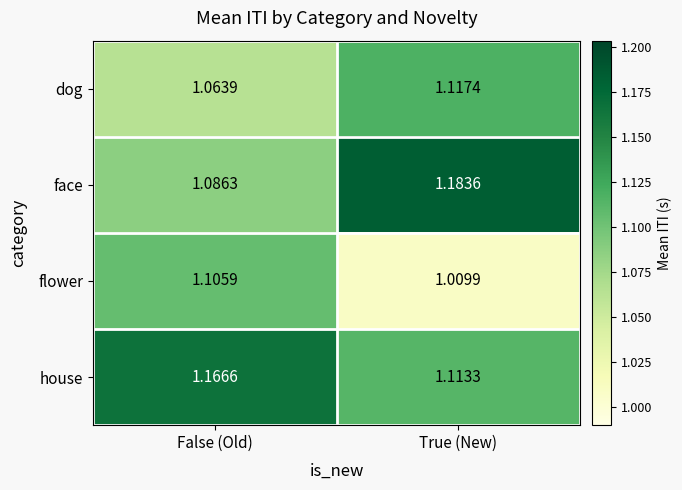

Is the value of dog at False (Old) greater than the value of face at False (Old)?

No